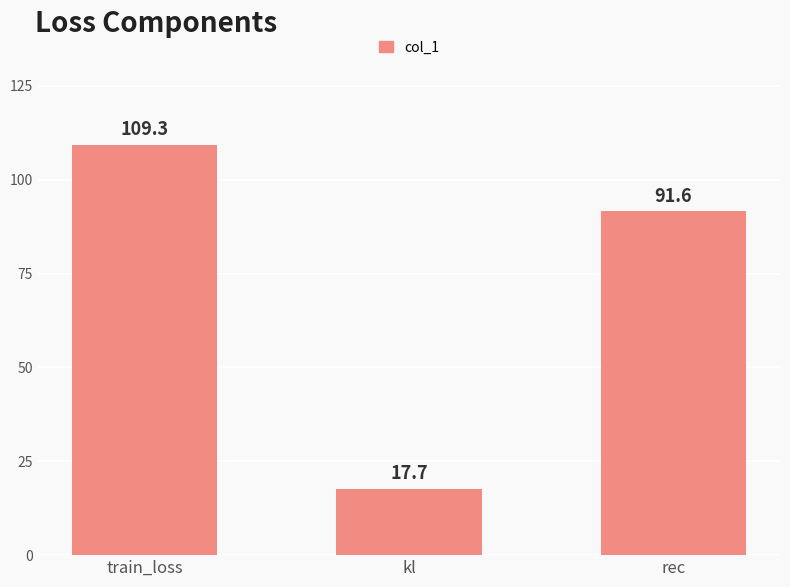

Reading left to right, transcribe all the data shown in this chart.

109.3	17.7	91.6